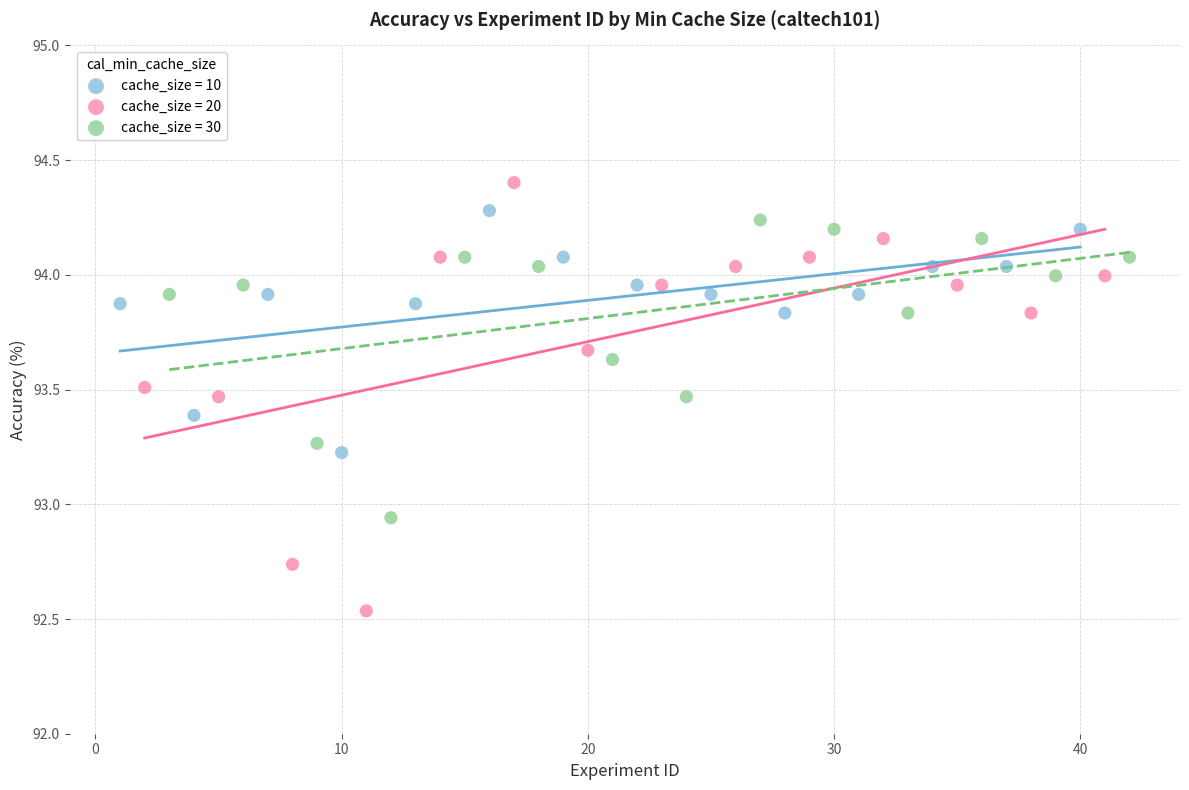

Which series reaches the minimum Y coordinate?

cache_size = 20